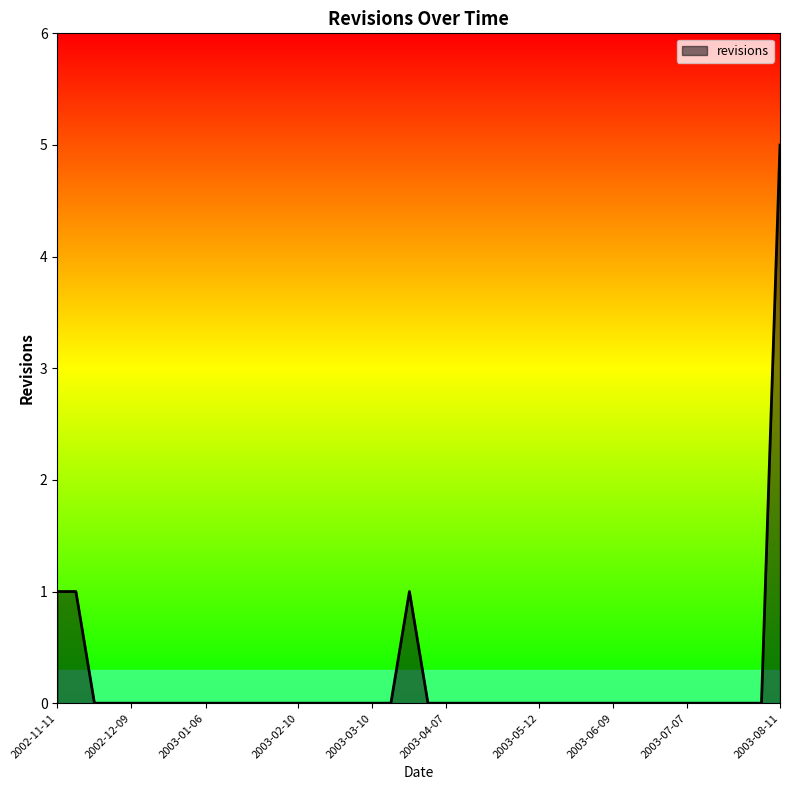

What is the maximum value shown in the chart?

5